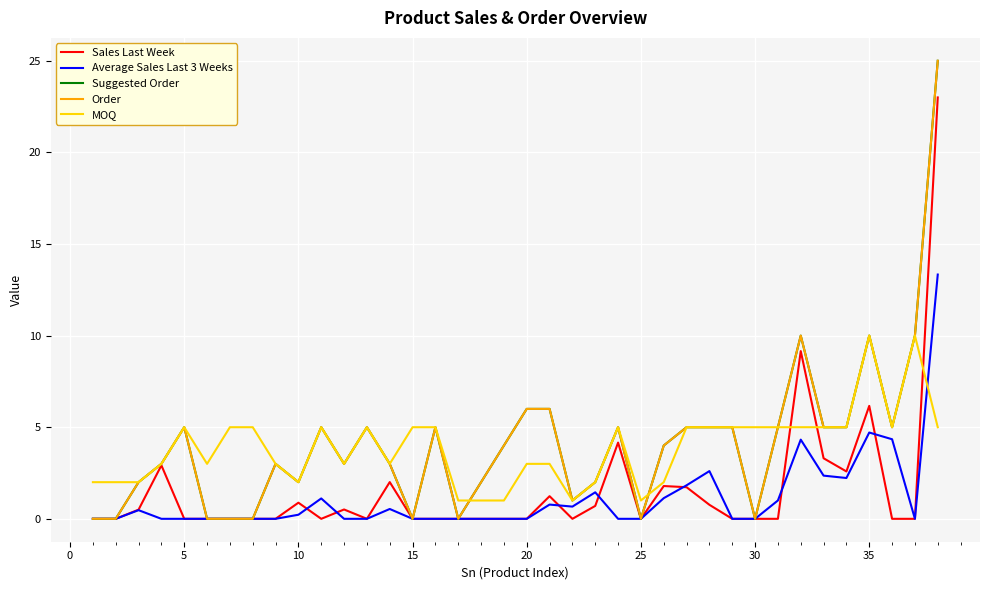

True or false: Suggested Order and Sales Last Week intersect in this chart.

False